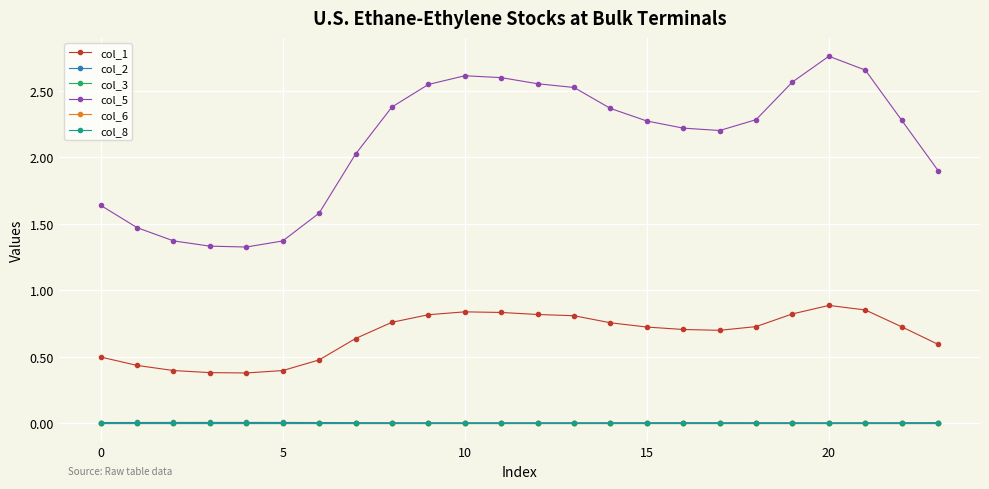

Does the chart display data point markers on the line(s)?

Yes